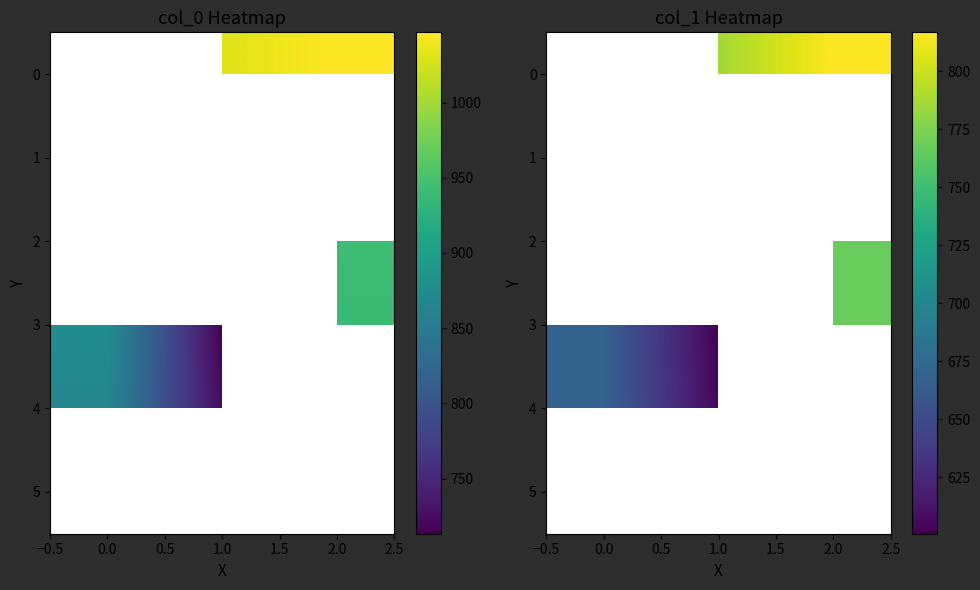

At how many categories does at least one series exceed 515?

3